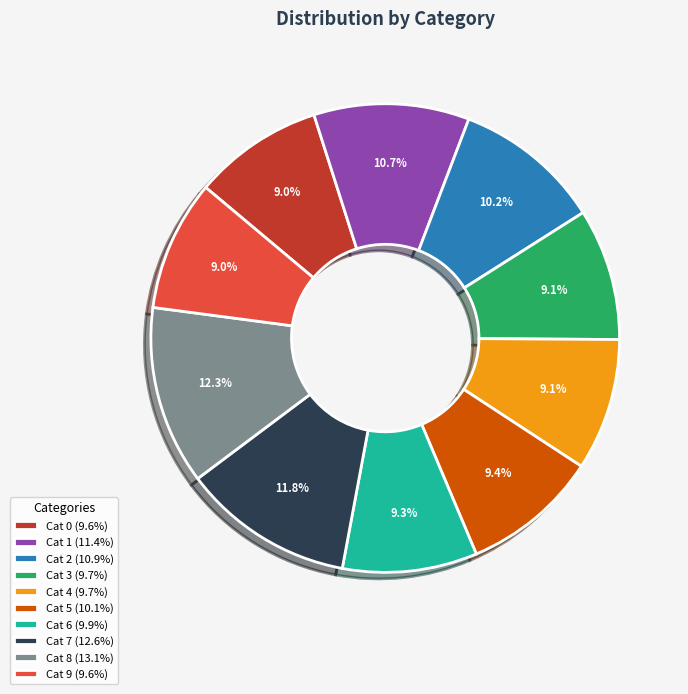

What percentage do Cat 6 (9.9%) and Cat 2 (10.9%) together represent?

19.5%